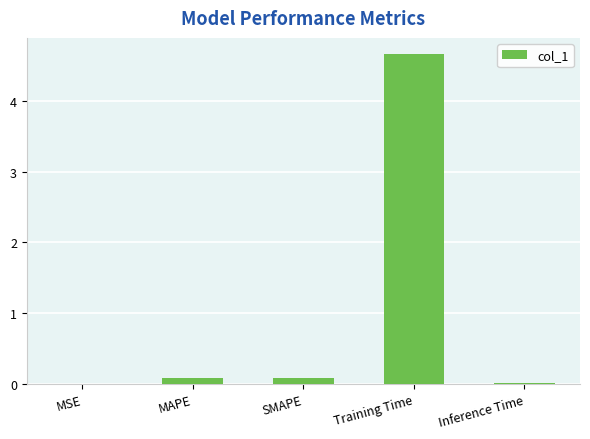

Is it true that the value at MAPE is 0.1?

True